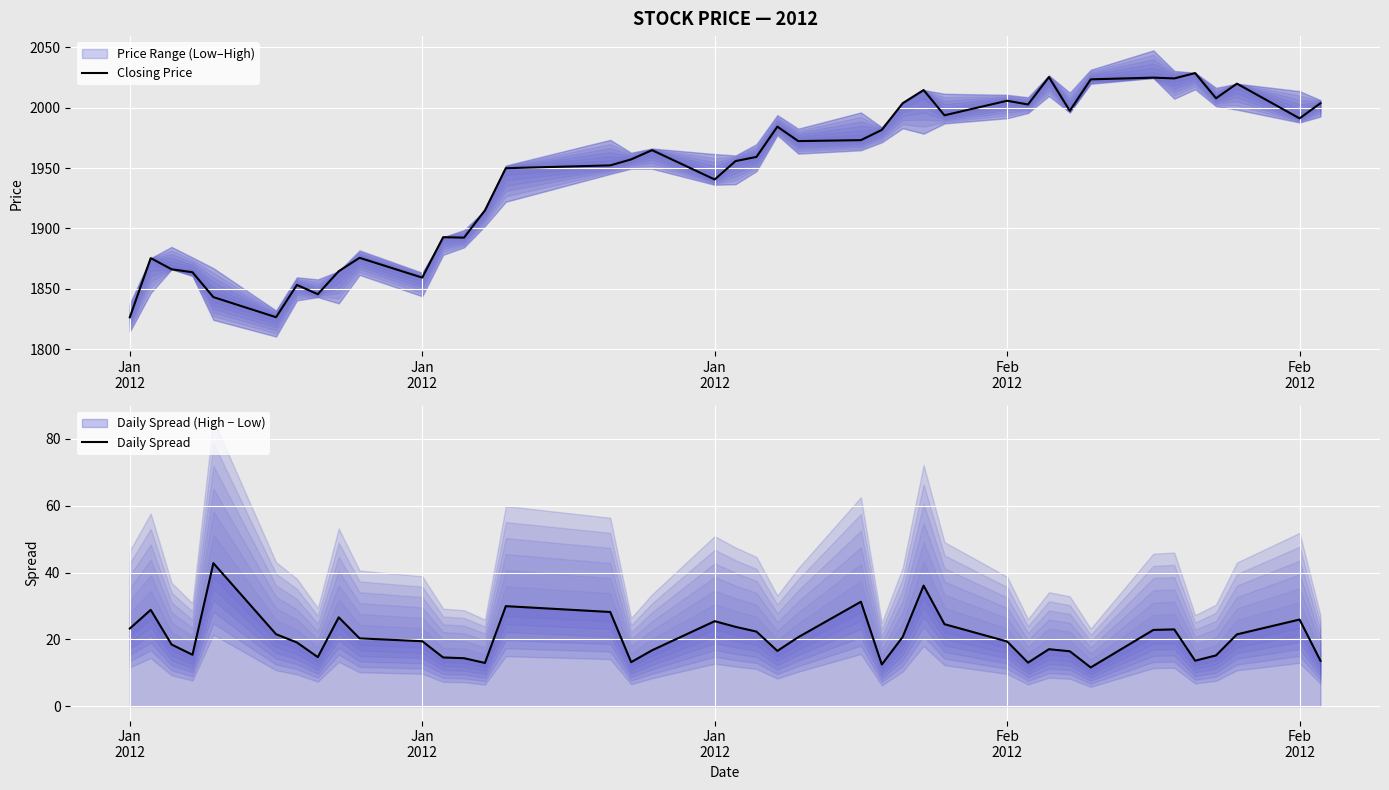

How many data points in Daily Spread are above 20?

20